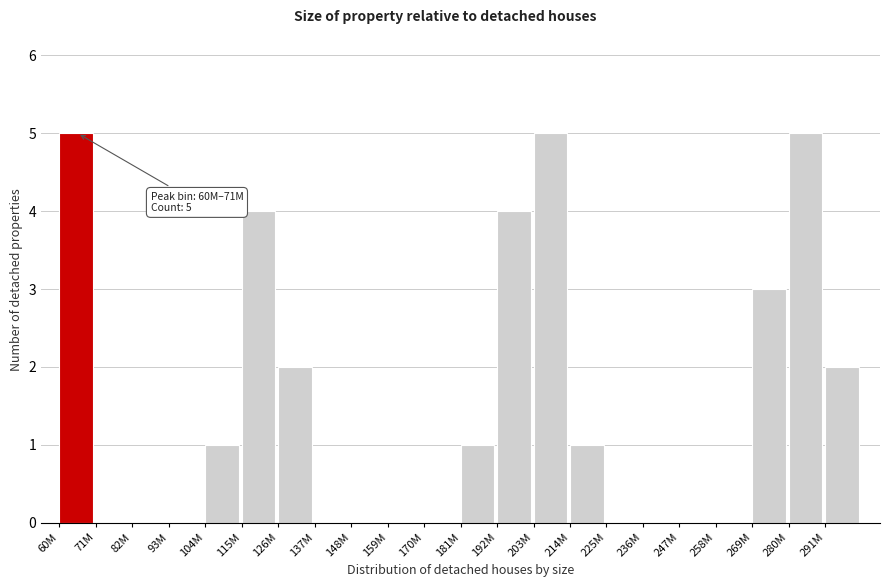

Reading left to right, extract all data points from this chart.

60M=5	71M=0	82M=0	93M=0	104M=1	115M=4	126M=2	137M=0	148M=0	159M=0	170M=0	181M=1	192M=4	203M=5	214M=1	225M=0	236M=0	247M=0	258M=0	269M=3	280M=5	291M=2